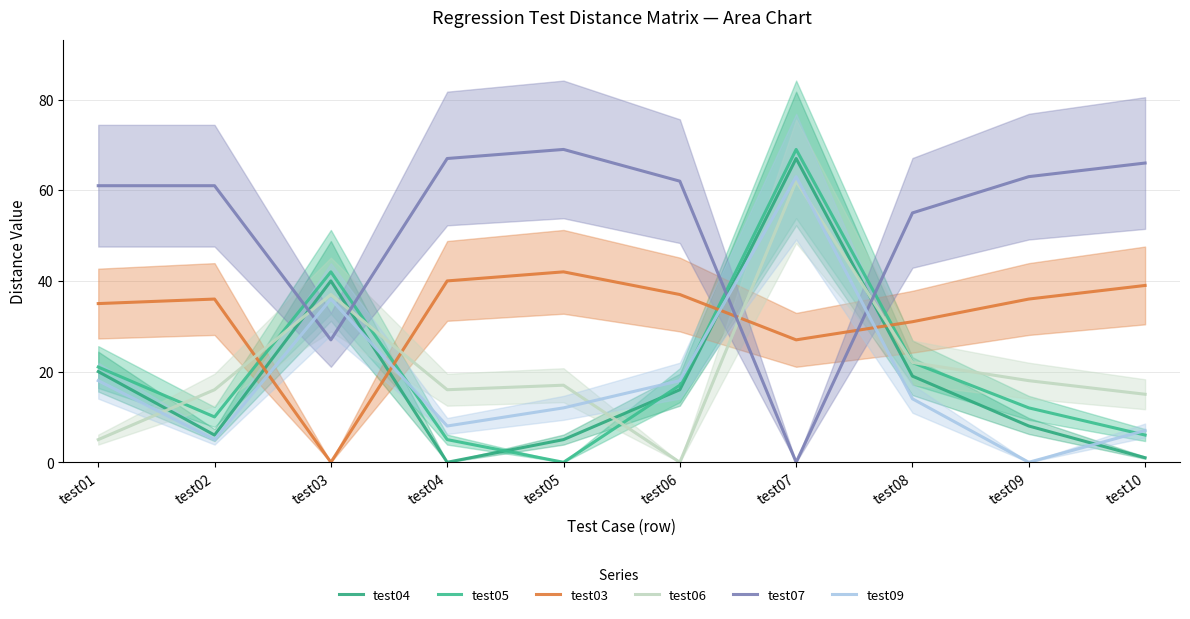

What is the difference between the maximum and minimum values in the test05 series?

69